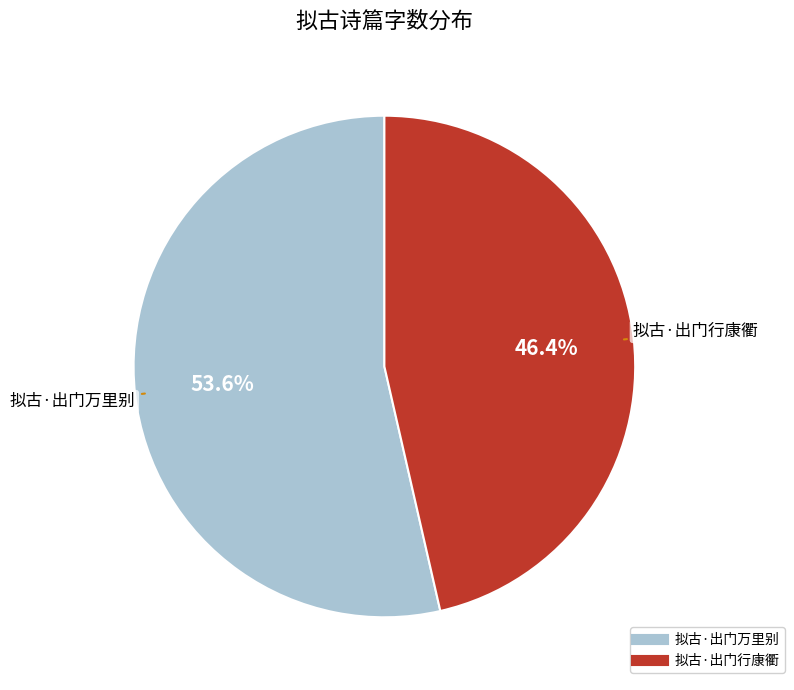

How many segments does this pie chart have?

2